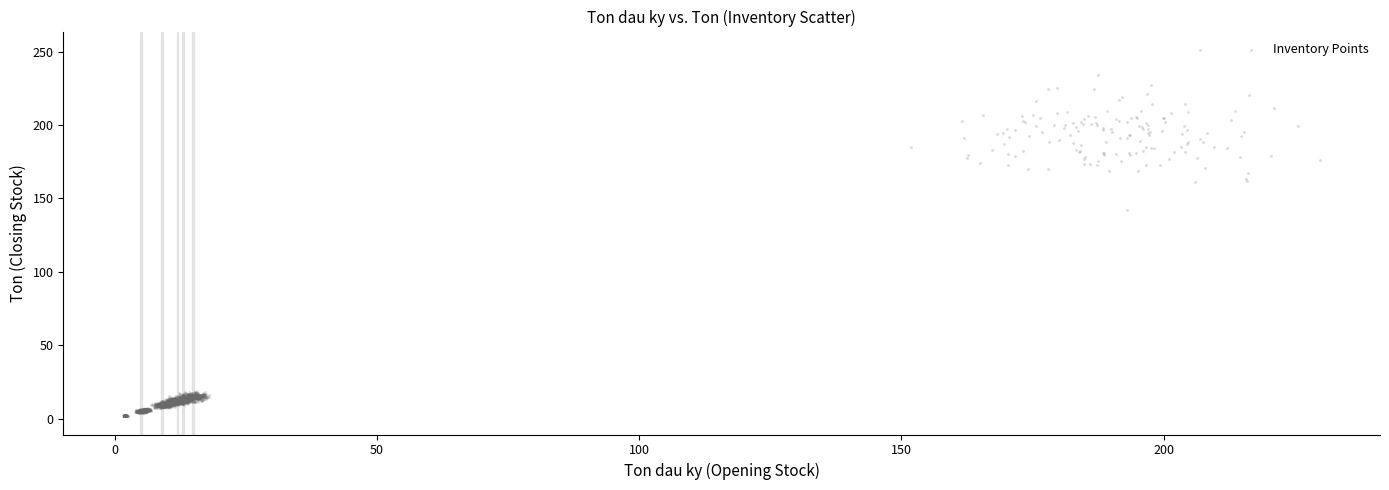

What Y value in the scatter plot is closest to 126?

142.2